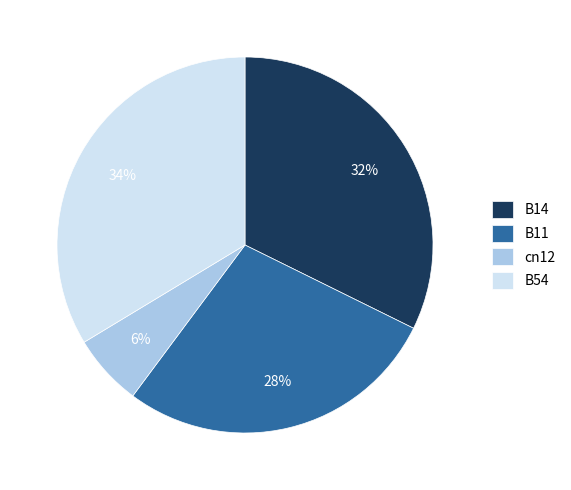

Which has a higher value, B54 or B11?

B54